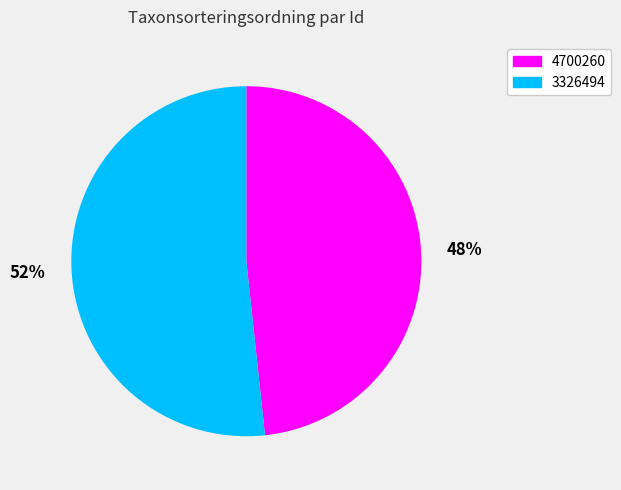

Which has a higher value, 4700260 or 3326494?

3326494